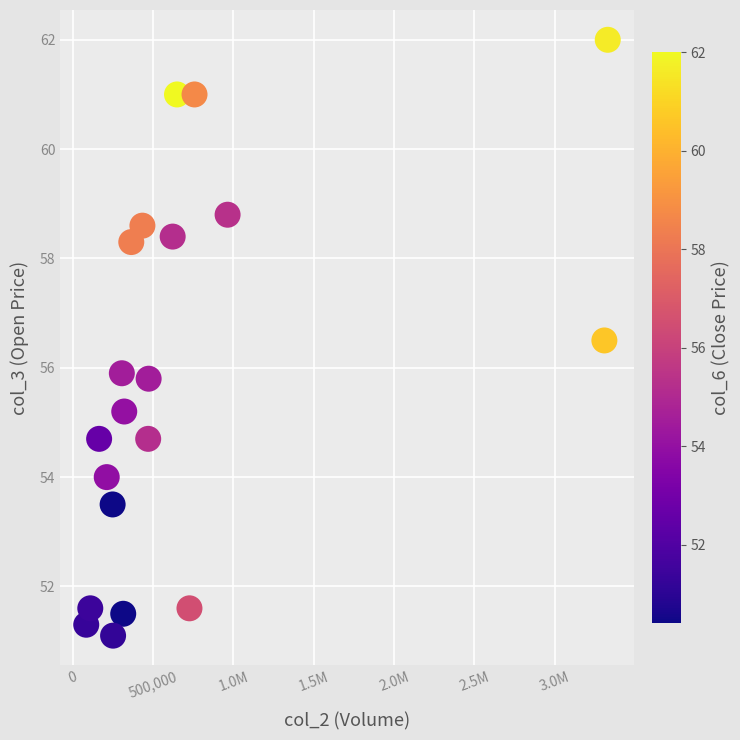

What is the range of X values (max minus min)?

3244222.0